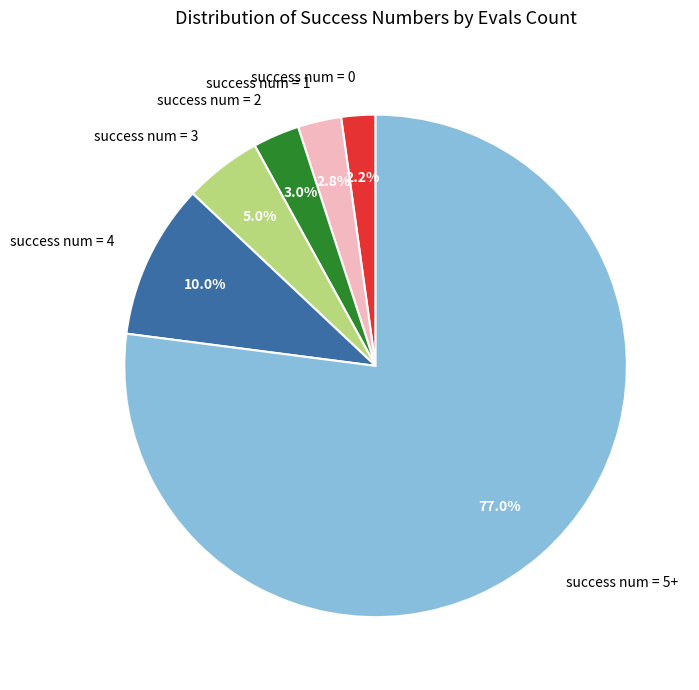

Which category accounts for the majority?

success num = 5+